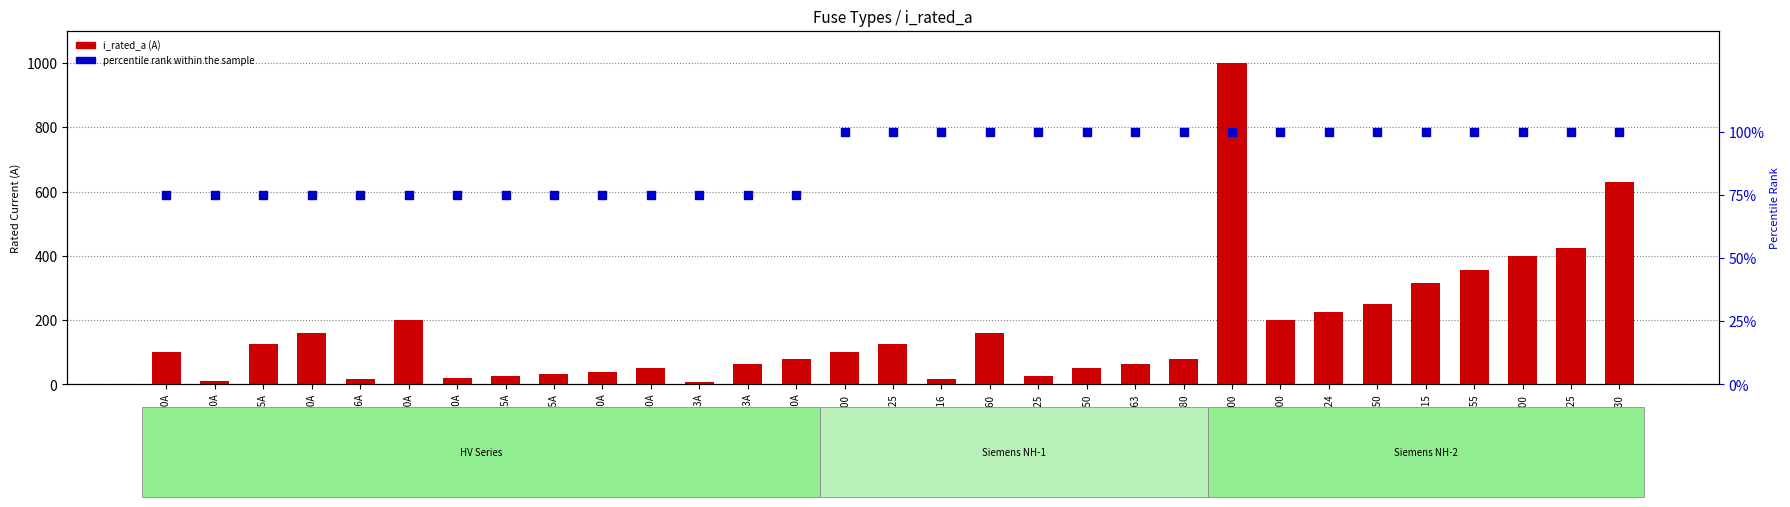

Which series has the largest Y range (max minus min)?

i_rated_a